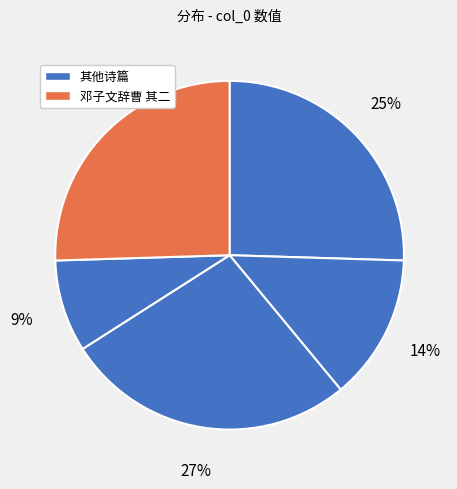

Count the number of slices in the pie.

5